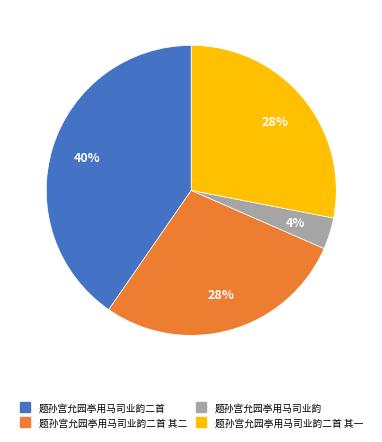

To the nearest percent, what is the average slice percentage?

25%